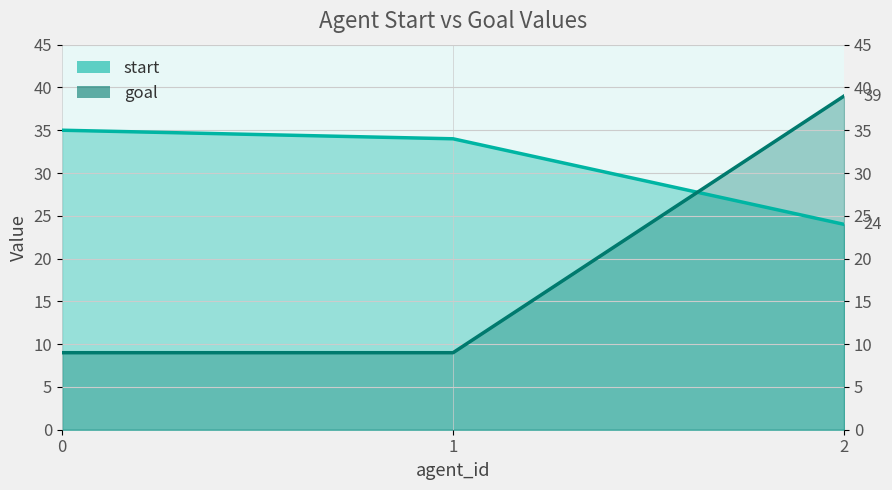

What is the value of the goal point at the 3rd from the left?

39